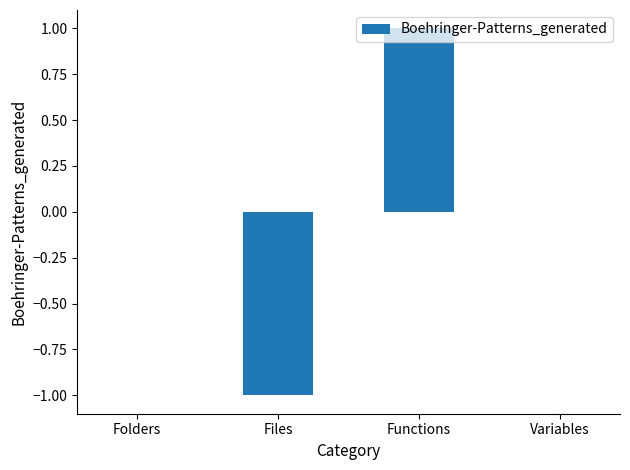

Which label corresponds to the largest value in the chart?

Functions